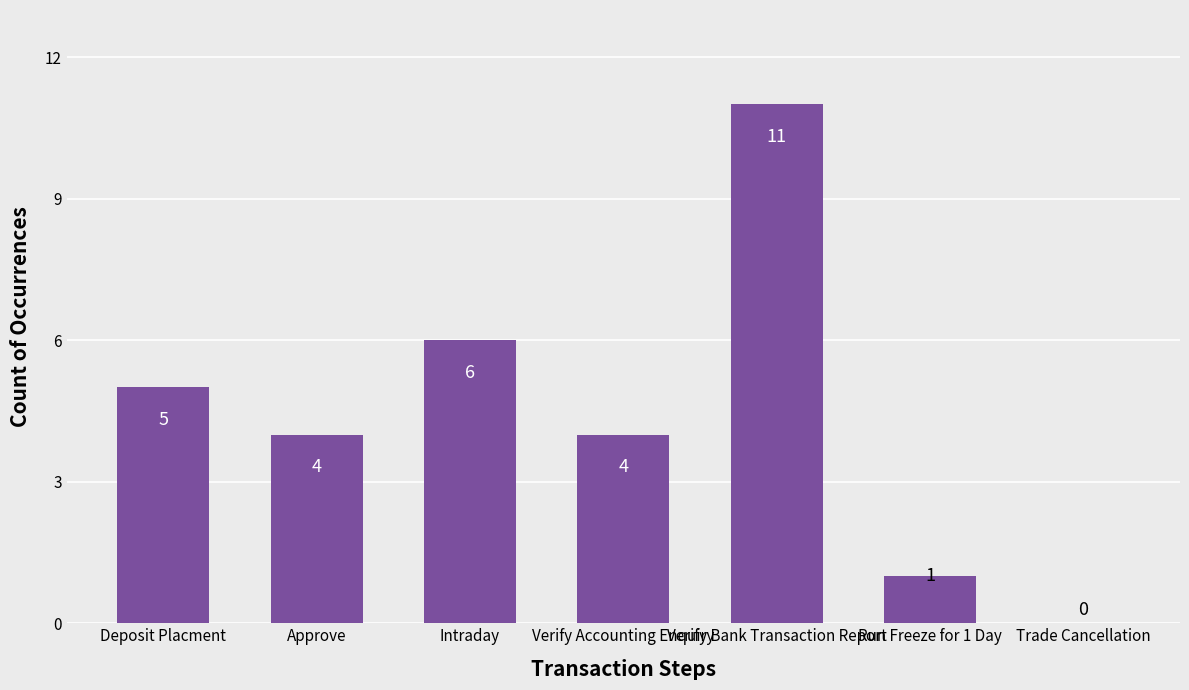

Where does the data first go above 4?

Deposit Placment